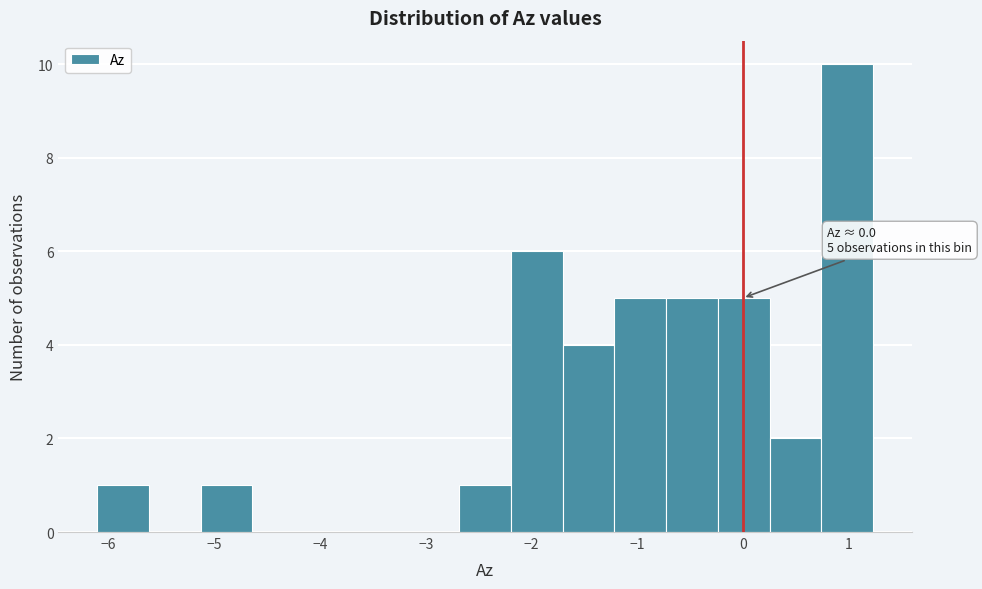

Over which range of the x-axis is the bar tallest?

0.7 to 1.2